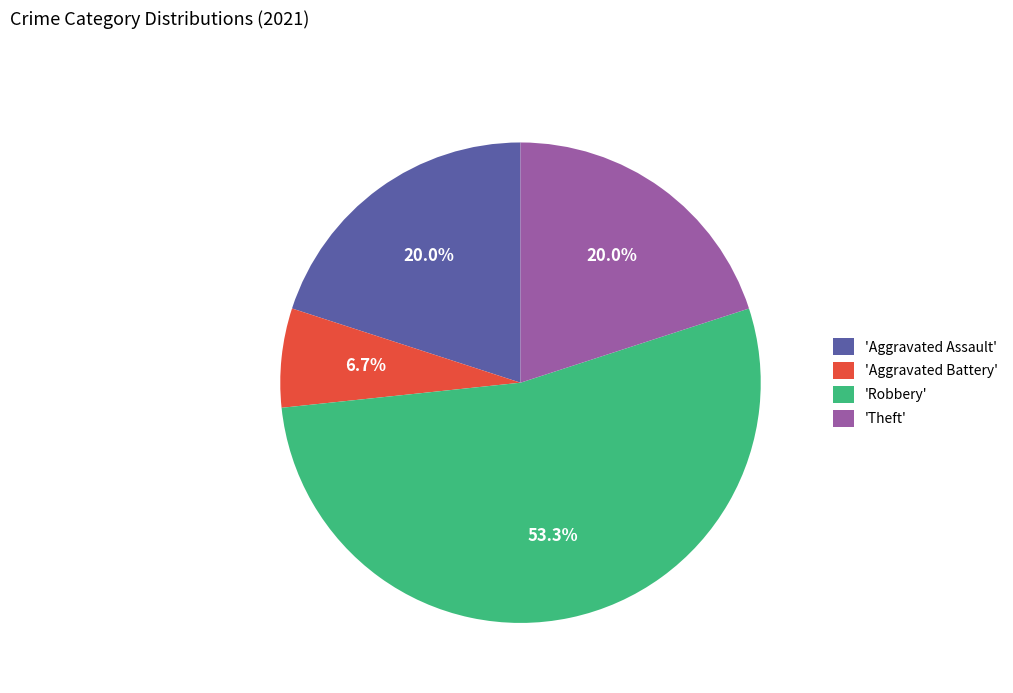

Is there any slice that represents more than half of the pie?

Yes